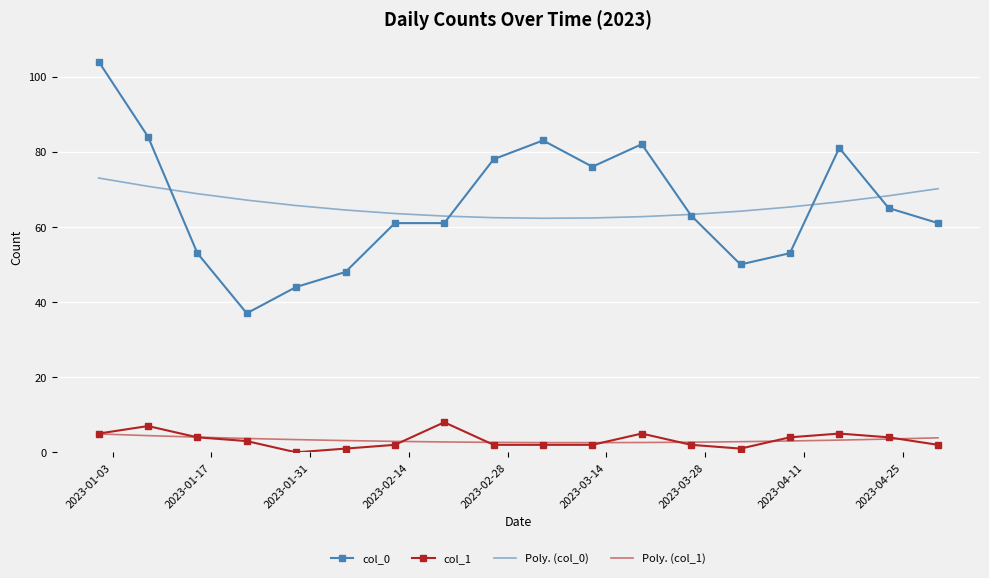

How many times do col_0 and Poly. (col_0) cross each other?

5